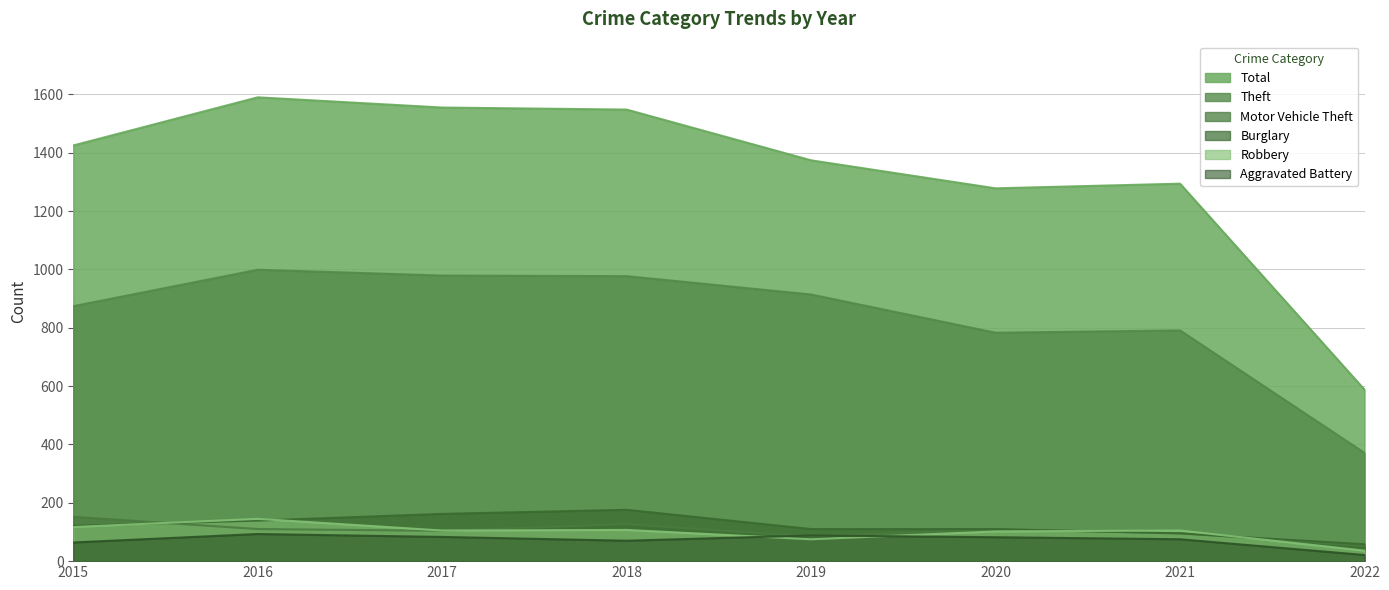

At which label does Total first exceed 1425?

2016